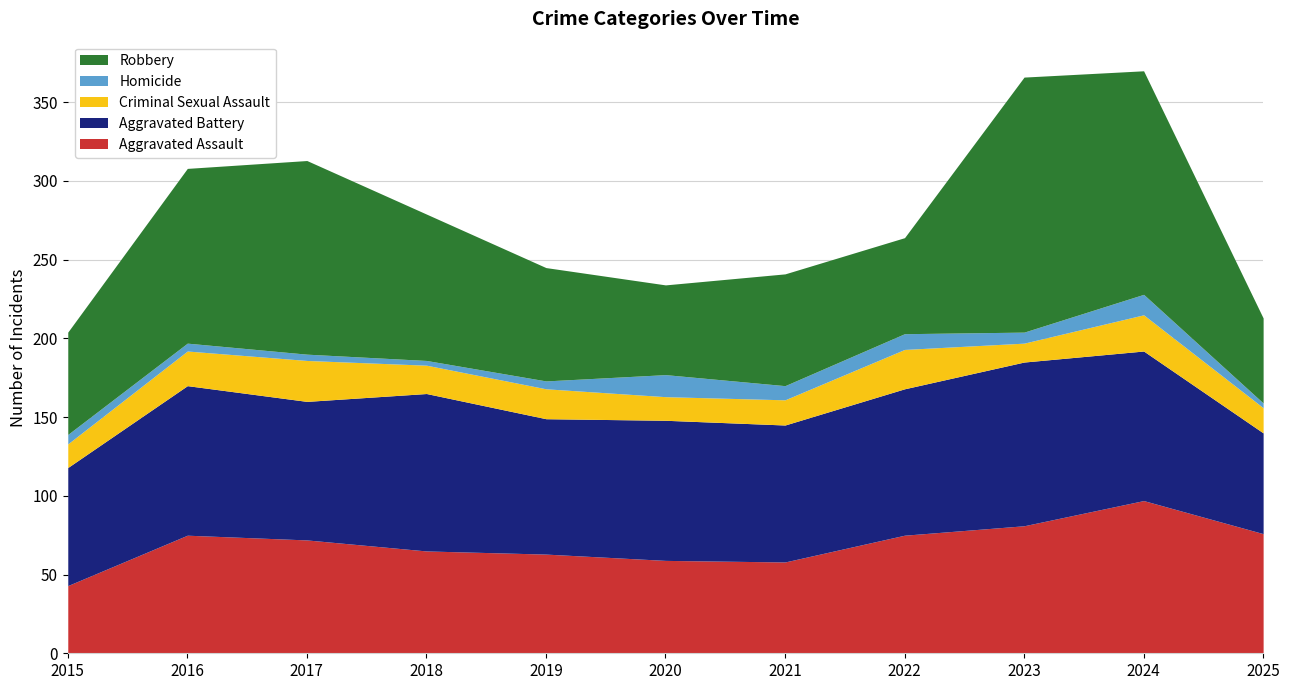

How many values in the Aggravated Battery series are below 89?

5